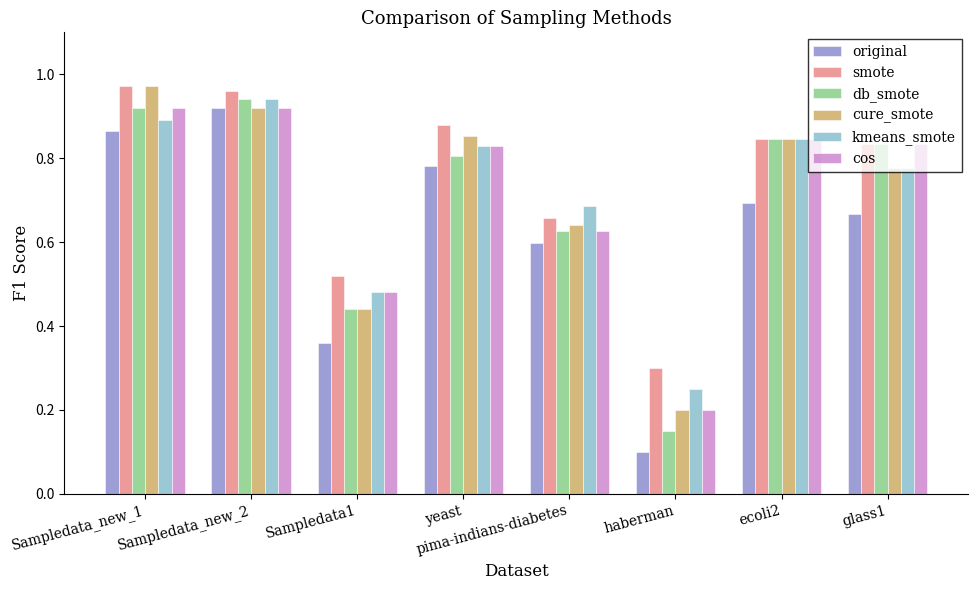

The value of smote at ecoli2 is 0.8. True or false?

True